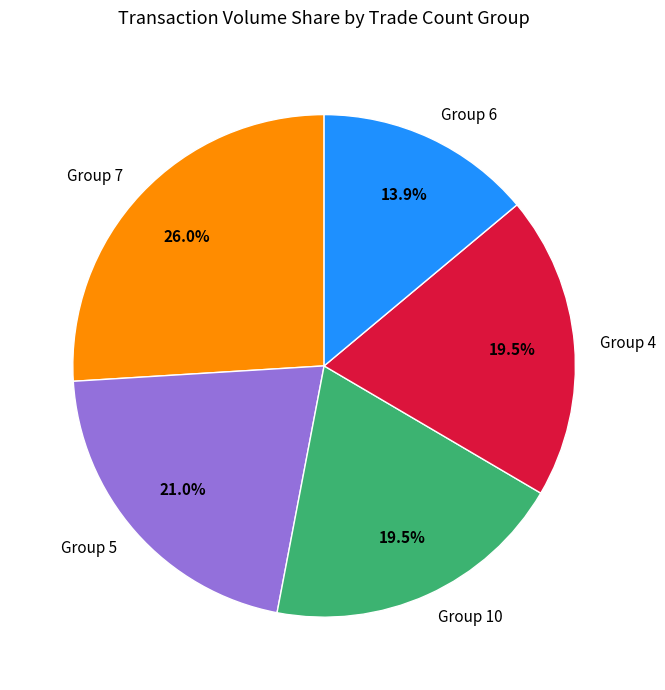

How much of the chart is everything except Group 5?

79.0%